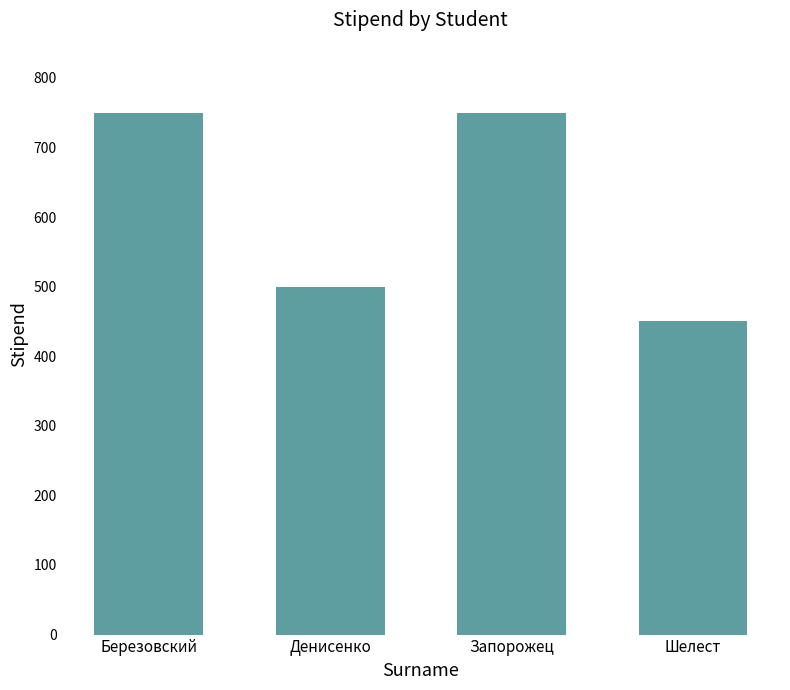

What is the sum of the values at Березовский and Запорожец?

1500